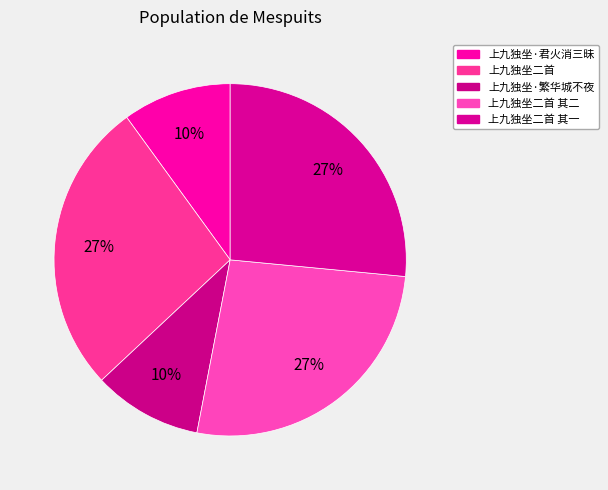

Is it true that 上九独坐二首 其一 is 27% of the pie?

True